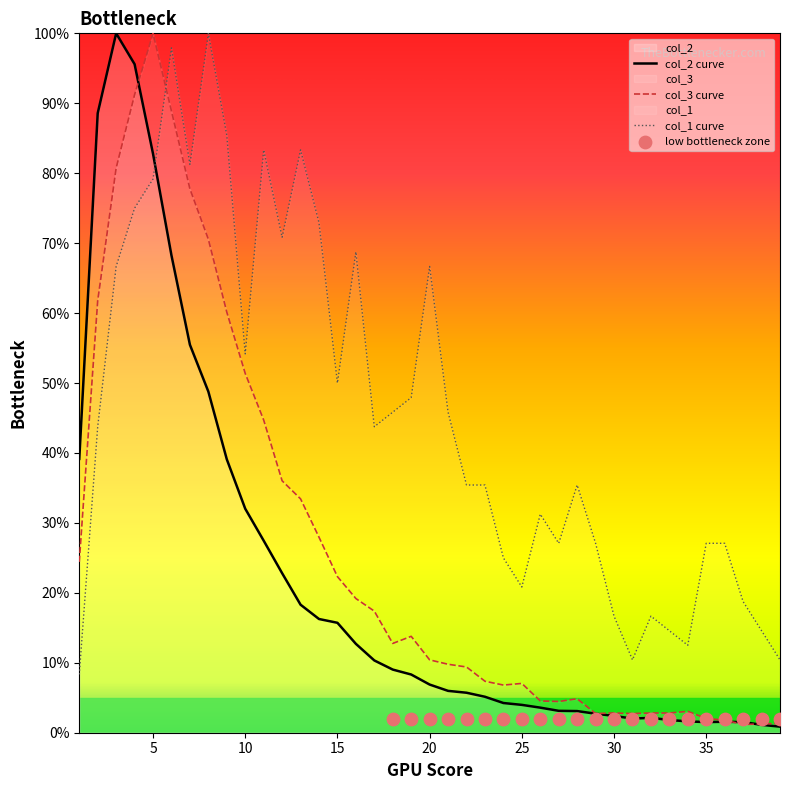

Which series has the largest Y range (max minus min)?

col_2